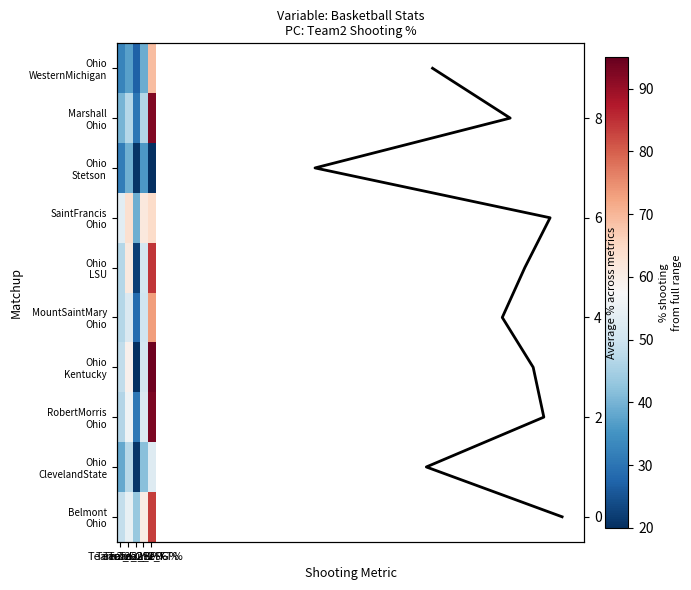

Reading left to right, list all the values displayed in this chart.

Belmont_Ohio: 48.5	54.8	43.2	60.3	83.3
Ohio_ClevelandState: 38.2	47.2	21.1	41.8	52.6
RobertMorris_Ohio: 46.4	55.8	30.8	52.2	92.9
Ohio_Kentucky: 48.3	59.1	18.8	50.8	94.1
MountSaintMary_Ohio: 46.8	52.1	28.6	50.0	73.3
Ohio_LSU: 46.9	61.3	22.2	51.0	84.2
SaintFrancis_Ohio: 53.6	63.6	39.1	61.6	64.3
Ohio_Stetson: 31.6	39.4	20.8	36.0	0.0
Marshall_Ohio: 40.0	46.9	30.4	46.4	92.3
Ohio_WesternMichigan: 32.7	37.0	27.3	38.8	69.2